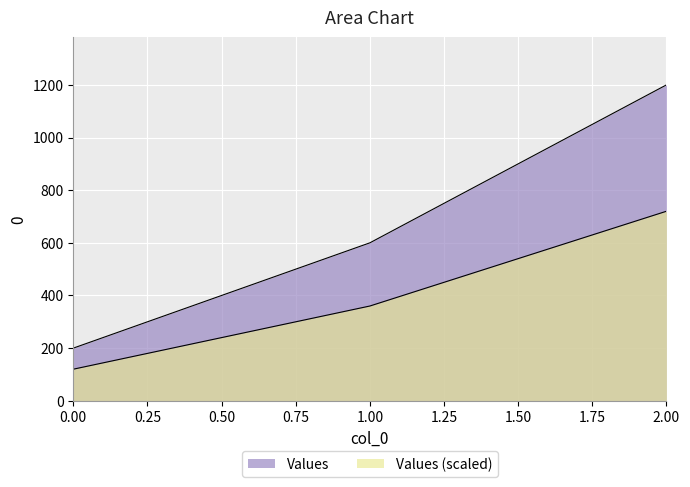

How many lines are shown in the chart?

2